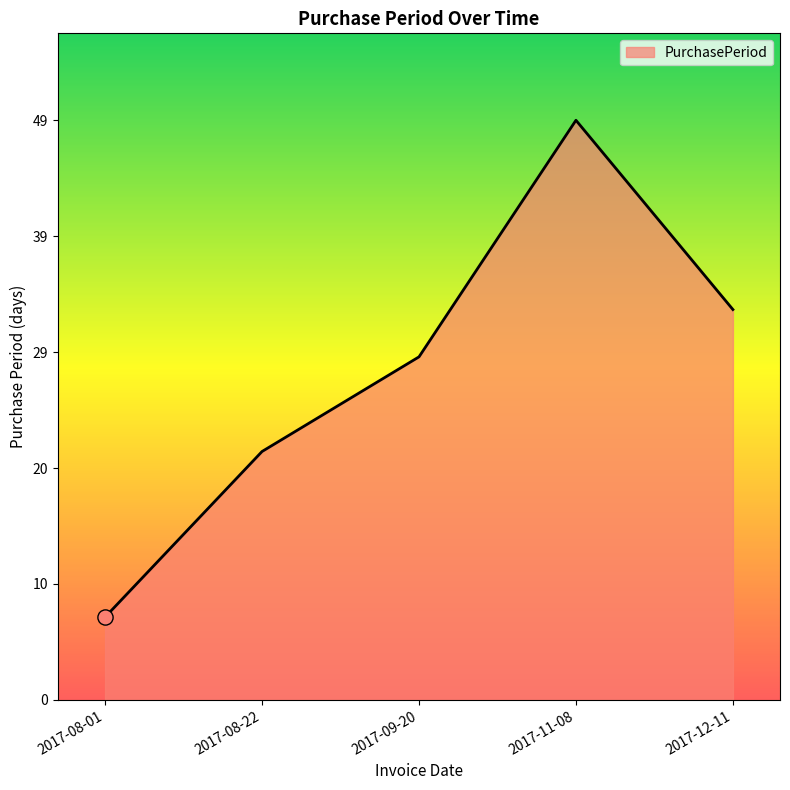

Which has a higher value, 2017-08-22 or 2017-09-20?

2017-09-20